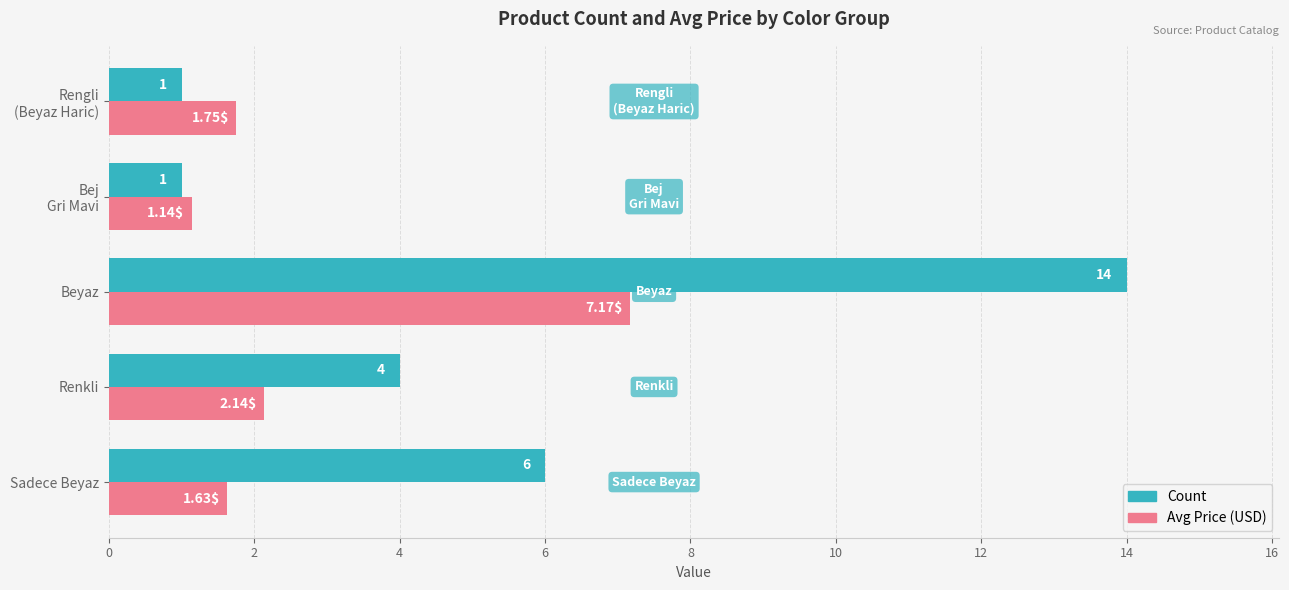

At which label does Avg Price (USD) reach its peak?

Beyaz